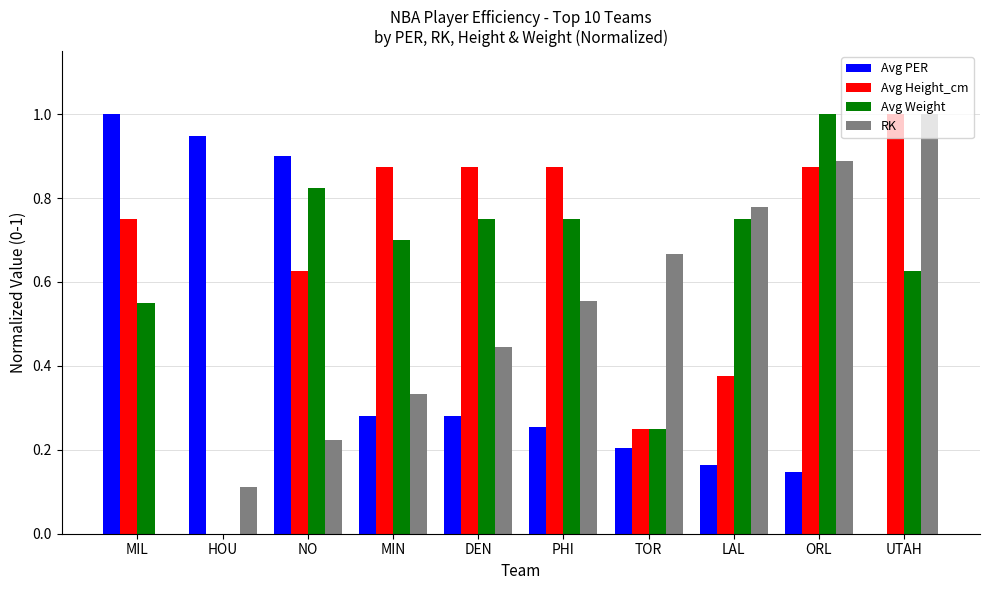

The value of Avg PER at UTAH is 0.0. True or false?

True